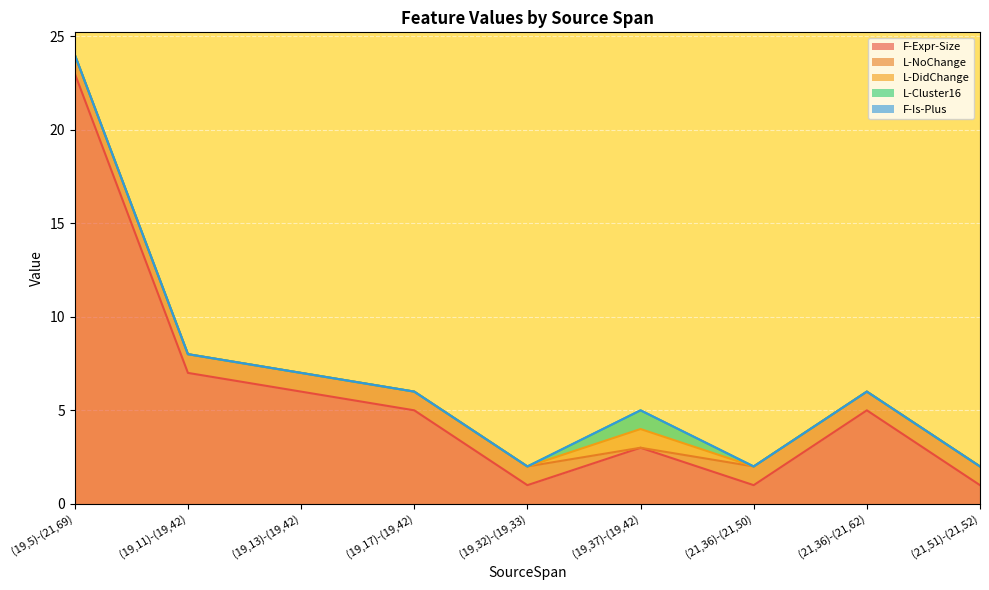

True or false: L-Cluster16 has a value of 0 at (19,11)-(19,42).

True